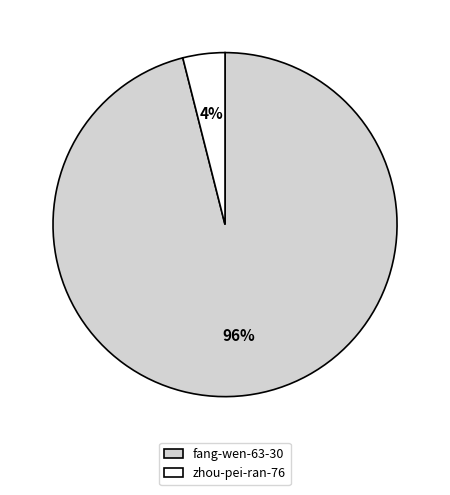

What percentage is the fang-wen-63-30 slice, to the nearest percent?

96%